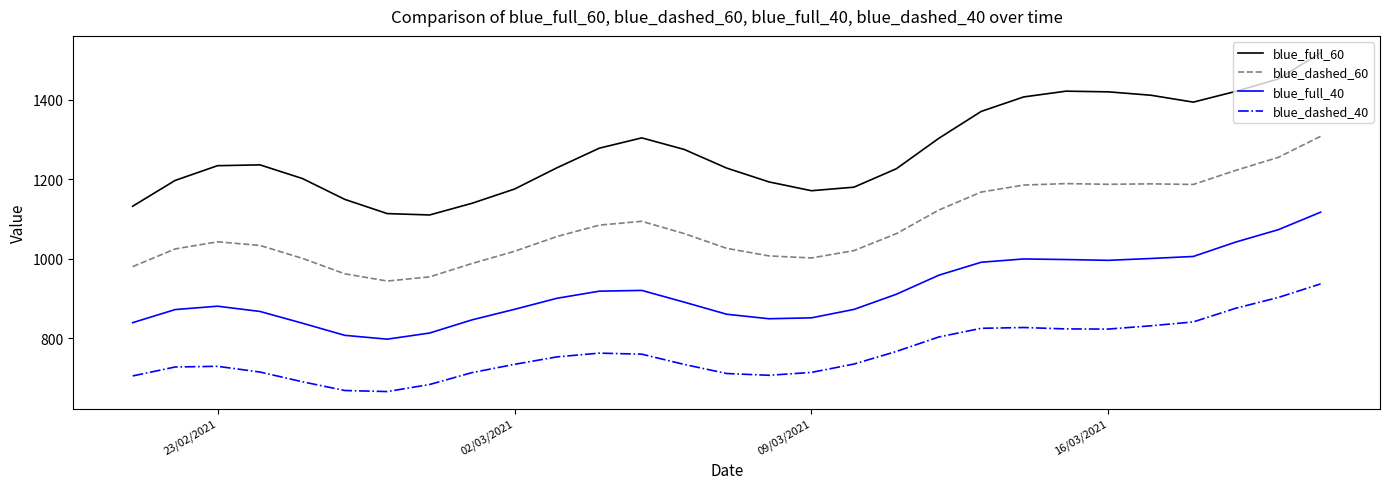

Which series has the largest total across all categories?

blue_full_60